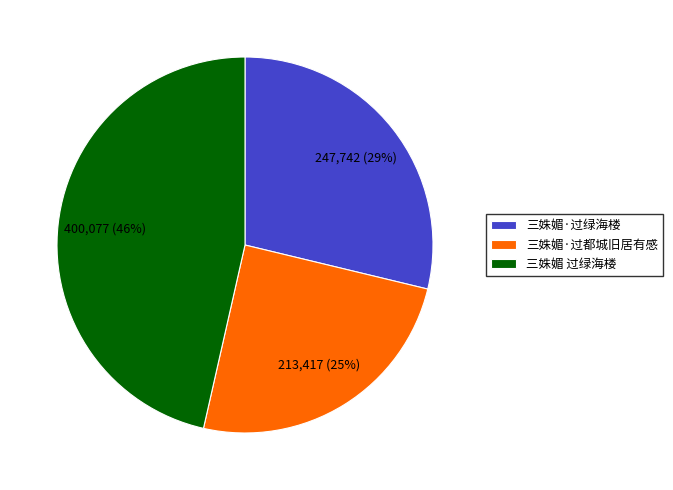

To the nearest percent, what is the average slice percentage?

33%